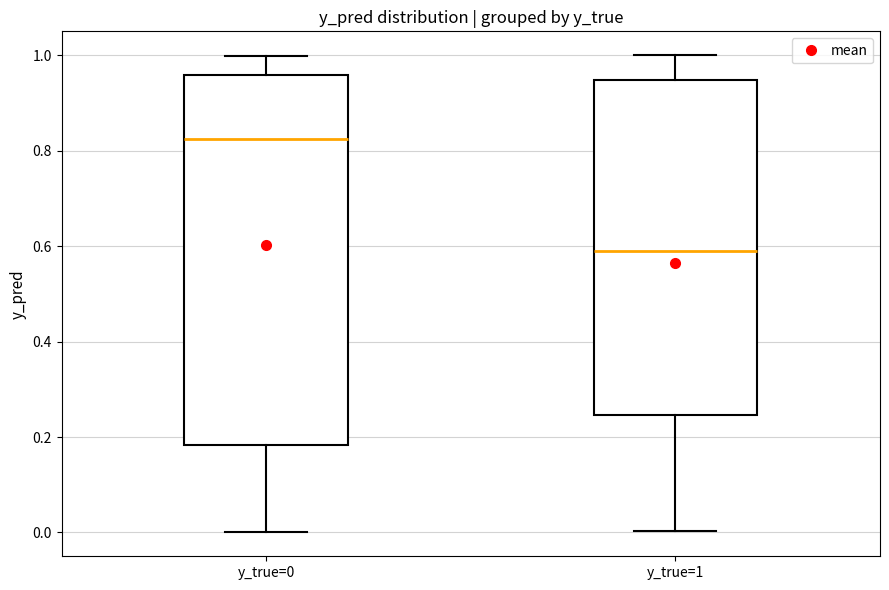

Reading left to right, transcribe this box plot: for each box, give where its median line is, the range the box spans, and where its two whiskers end, as read against the y-axis. The values are not printed on the chart, so give them approximately, as read against the axis.

y_true=0: median 0.82, box 0.18 to 0.96, whiskers 0.00 to 1.00
y_true=1: median 0.58, box 0.24 to 0.94, whiskers 0.00 to 1.00